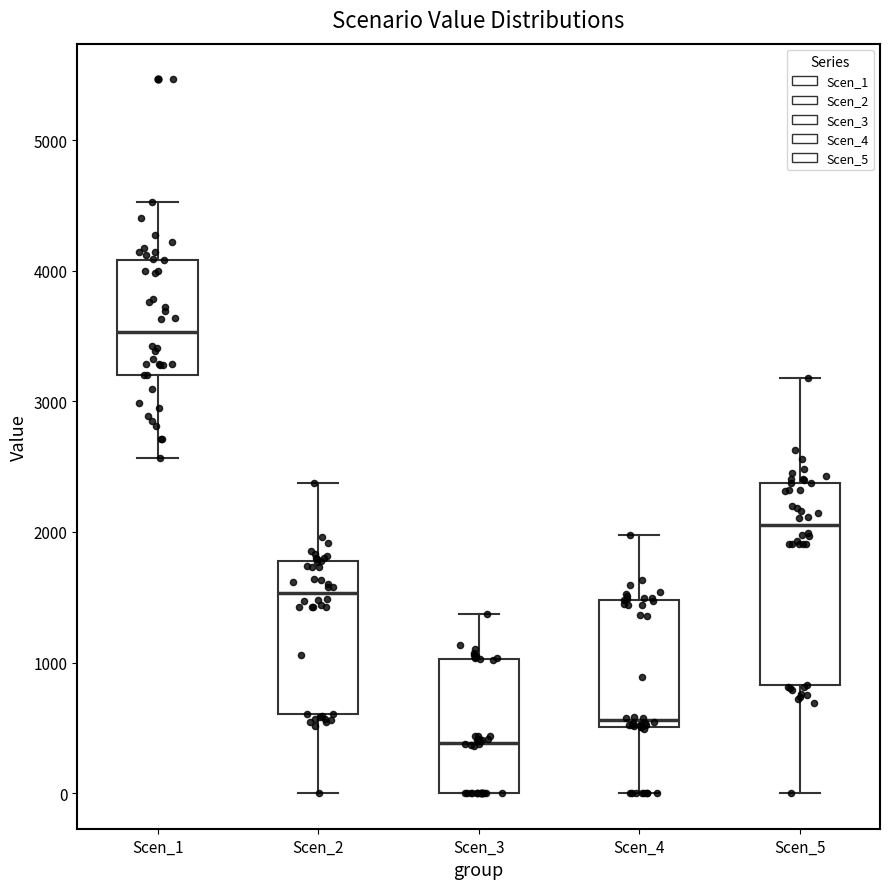

Where does the median line of the box for Scen_5 sit on the y-axis? The values are not printed on the chart, so give them approximately, as read against the axis.

2000